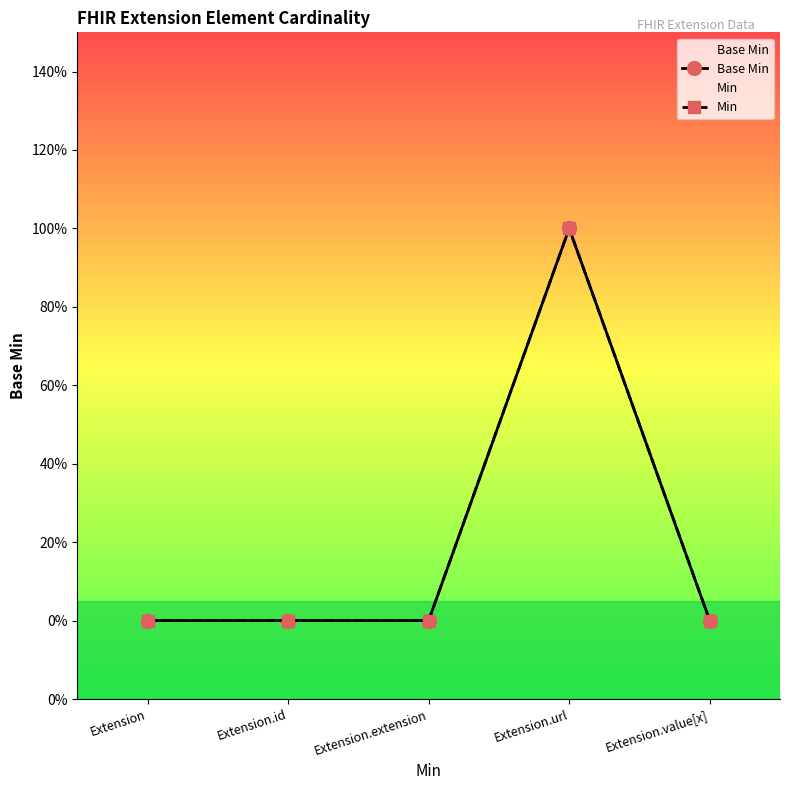

How many lines are shown in the chart?

2